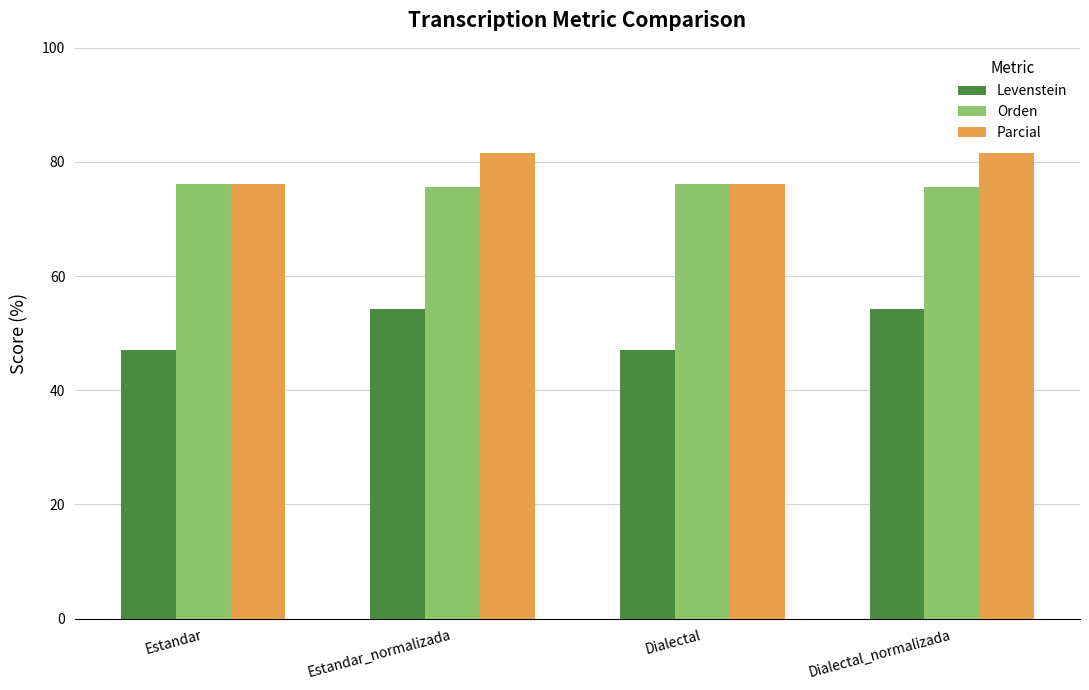

What are all the series names shown in the legend?

Levenstein, Orden, Parcial